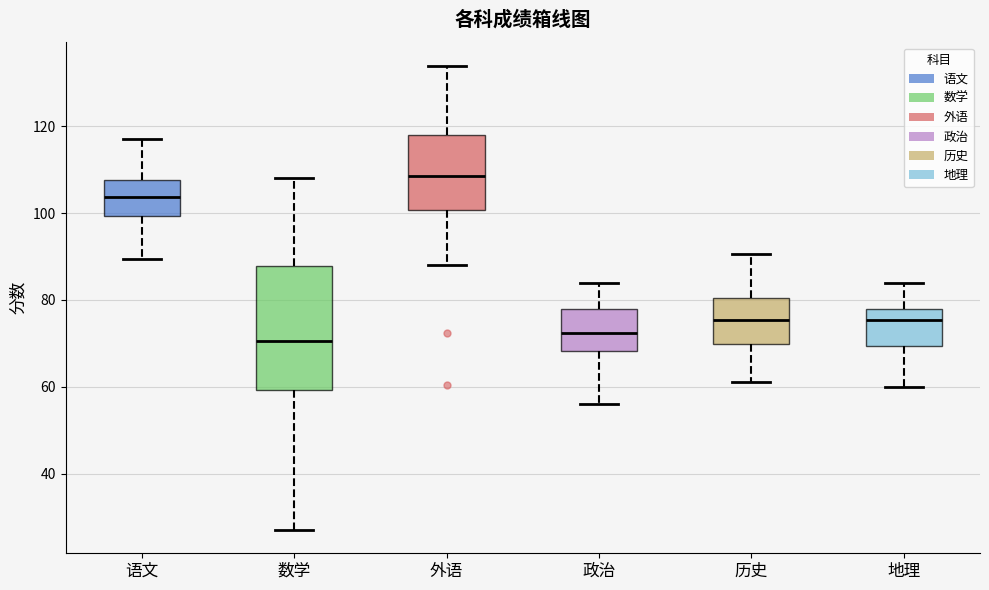

Which box's median line is the highest?

外语